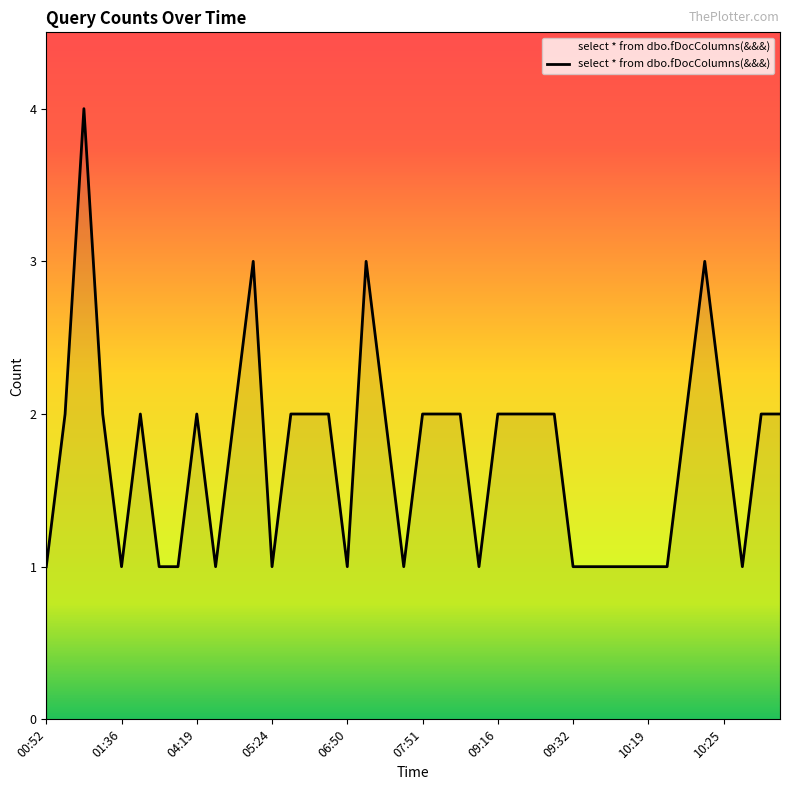

What is the maximum value shown in the chart?

4